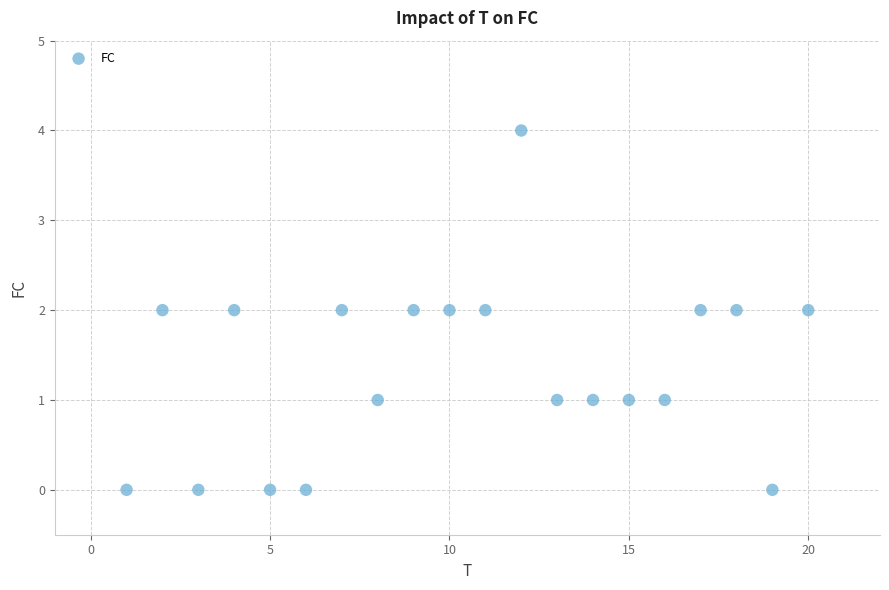

What is the range of X values (max minus min)?

19